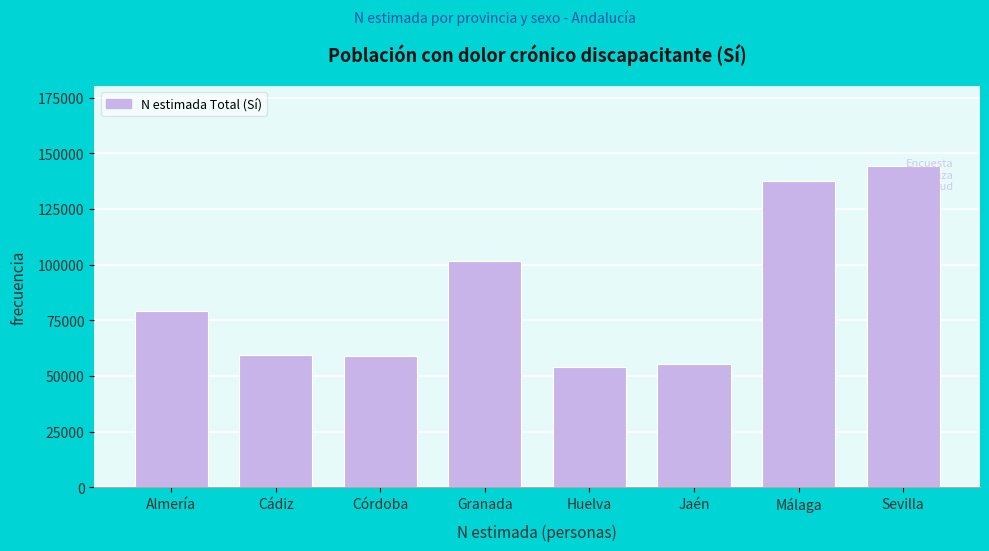

Which has a higher value, Granada or Sevilla?

Sevilla